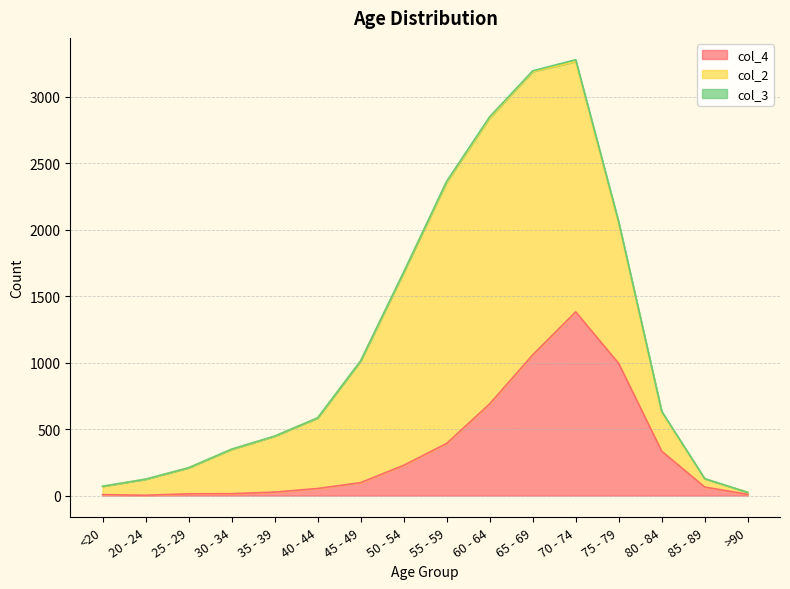

Is the value of col_4 at 80 - 84 greater than the value of col_2 at 85 - 89?

Yes